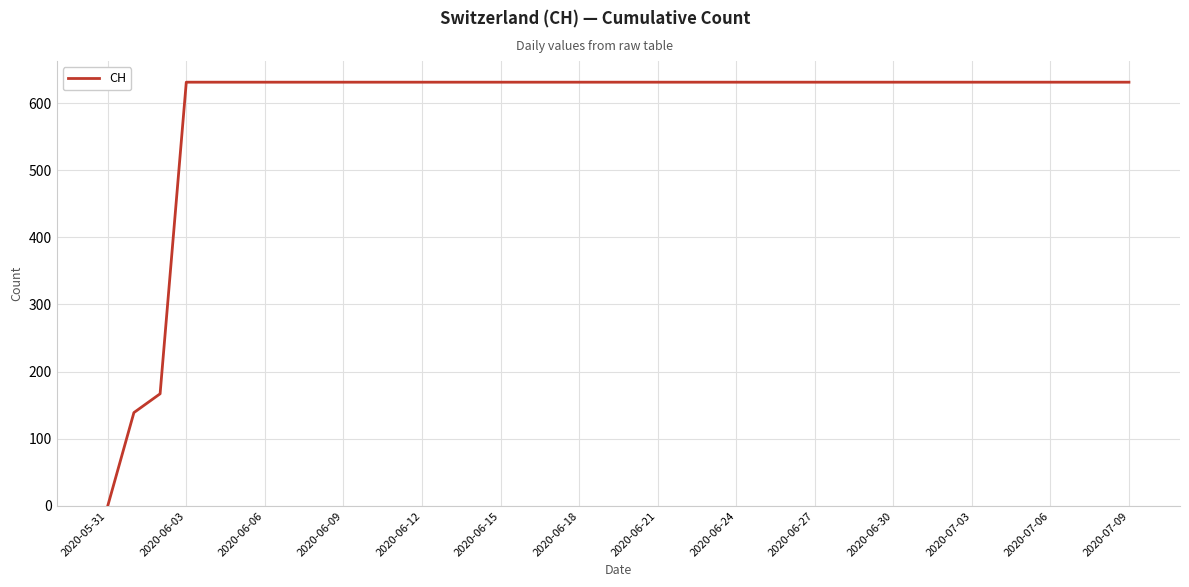

How many lines are shown in the chart?

1